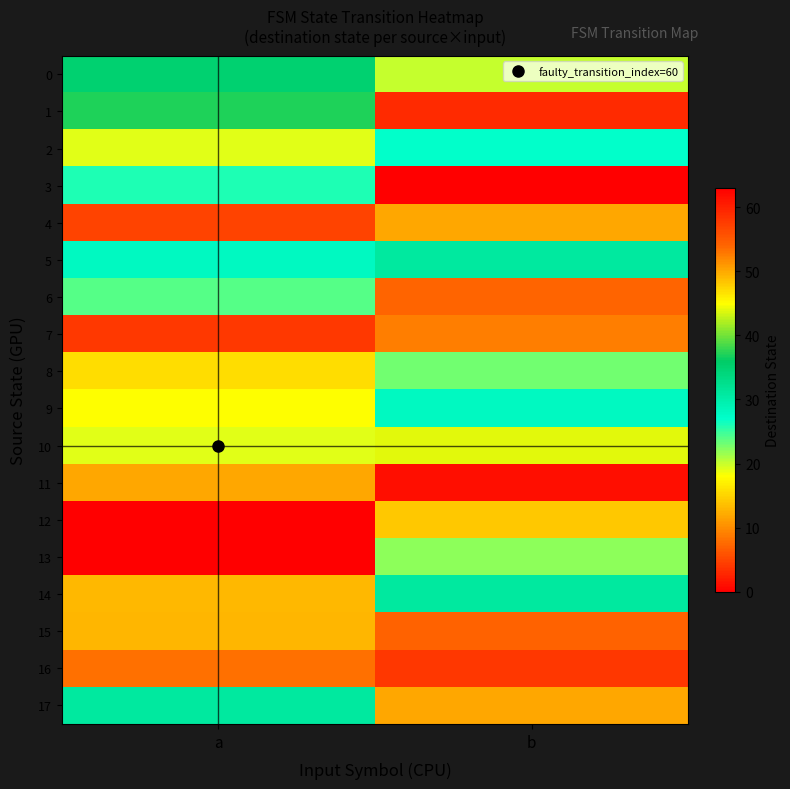

Which category has the highest value across all series?

b